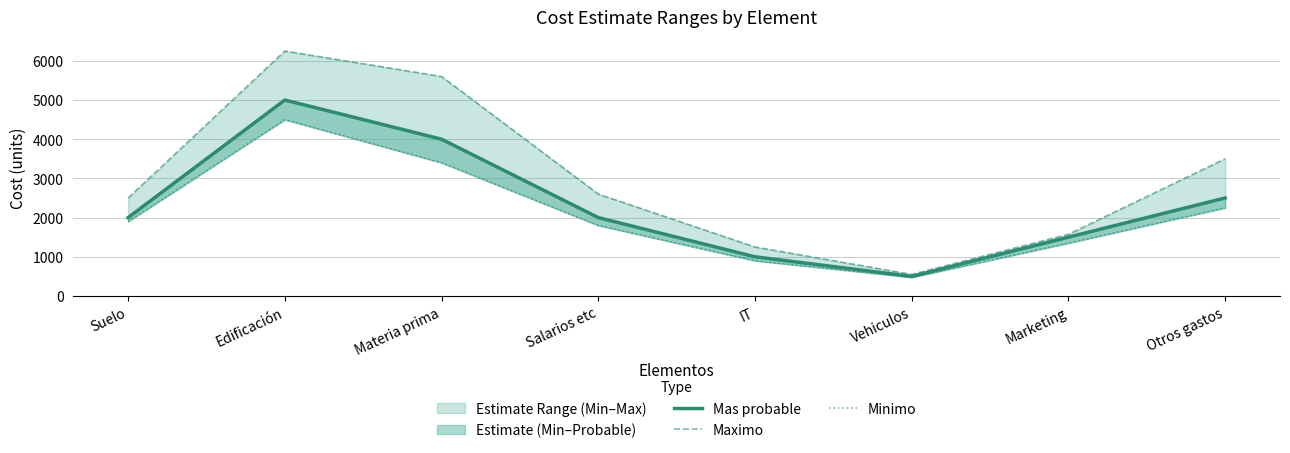

The Mas probable series shows 500 at Vehiculos. True or false?

True